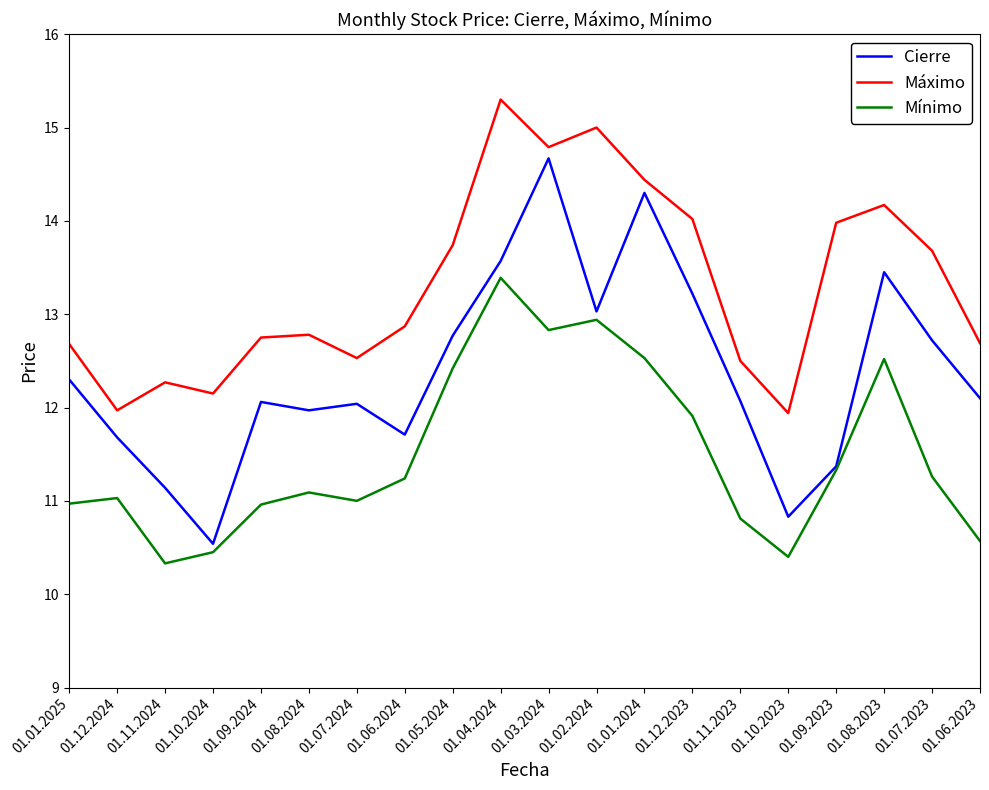

Which label corresponds to the smallest value in the chart?

01.11.2024